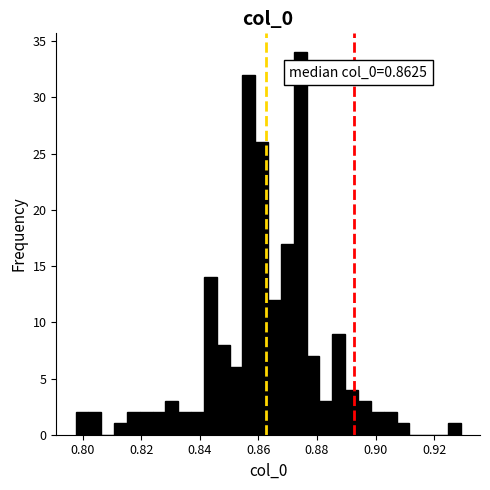

Read against the x-axis, roughly where is the centre of the tallest bar?

0.874